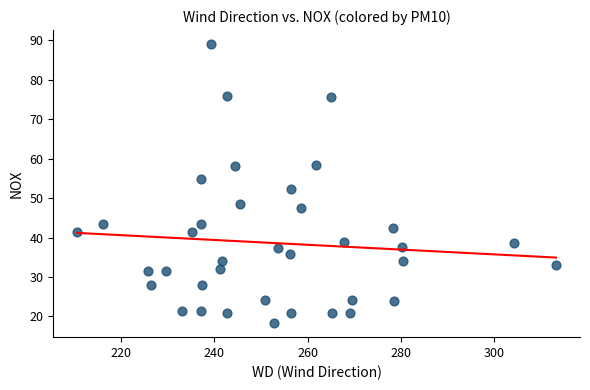

What is the range of Y values (max minus min)?

70.7